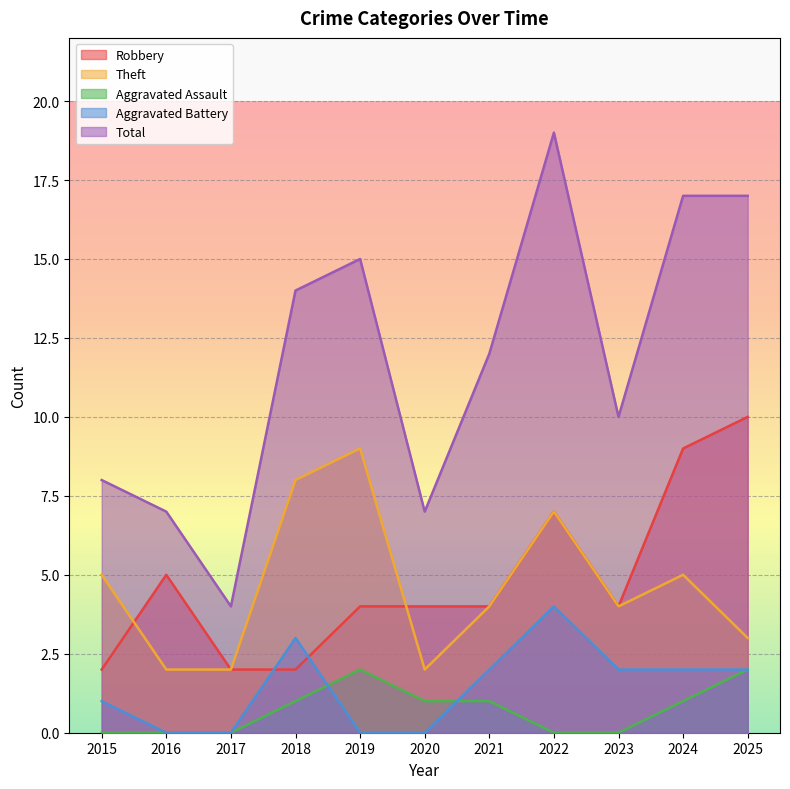

What is the maximum value for Robbery?

10